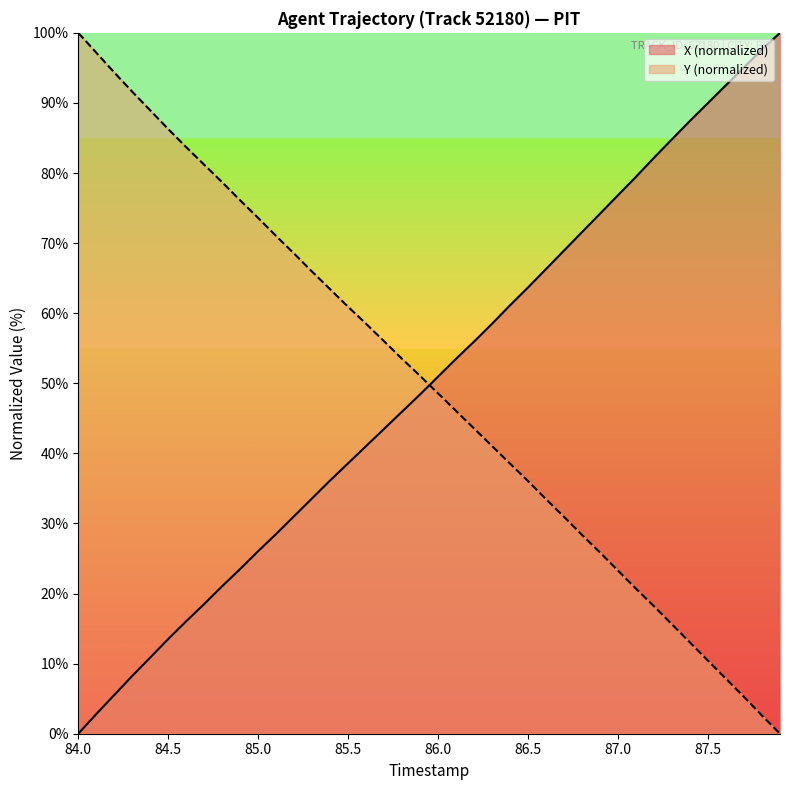

What is the total value across all series at 85.0?

99.6